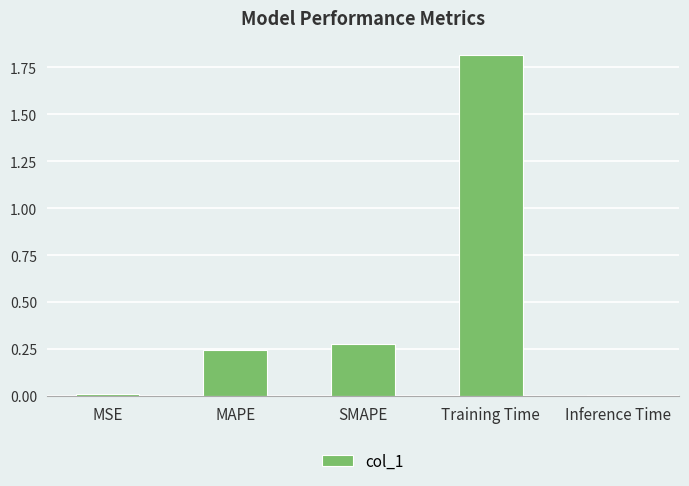

What is the average value?

0.5